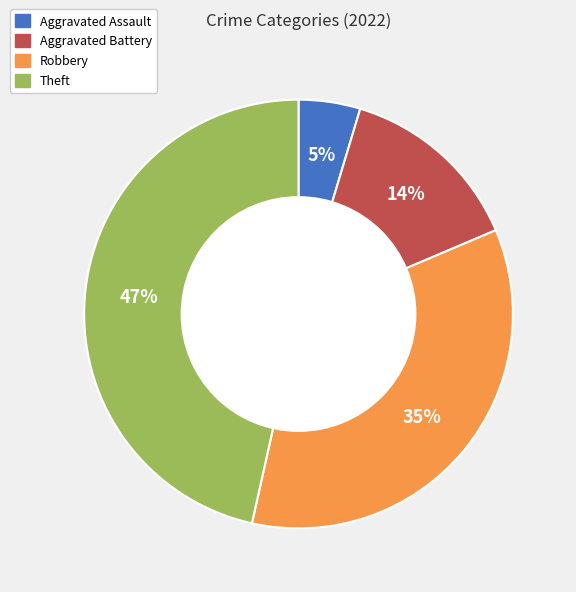

To the nearest percent, what is the average slice percentage?

25%